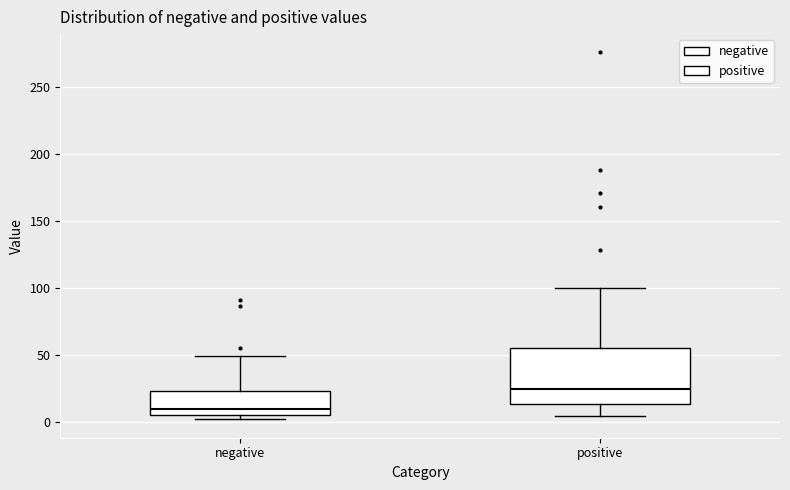

Which box has the highest median line?

positive